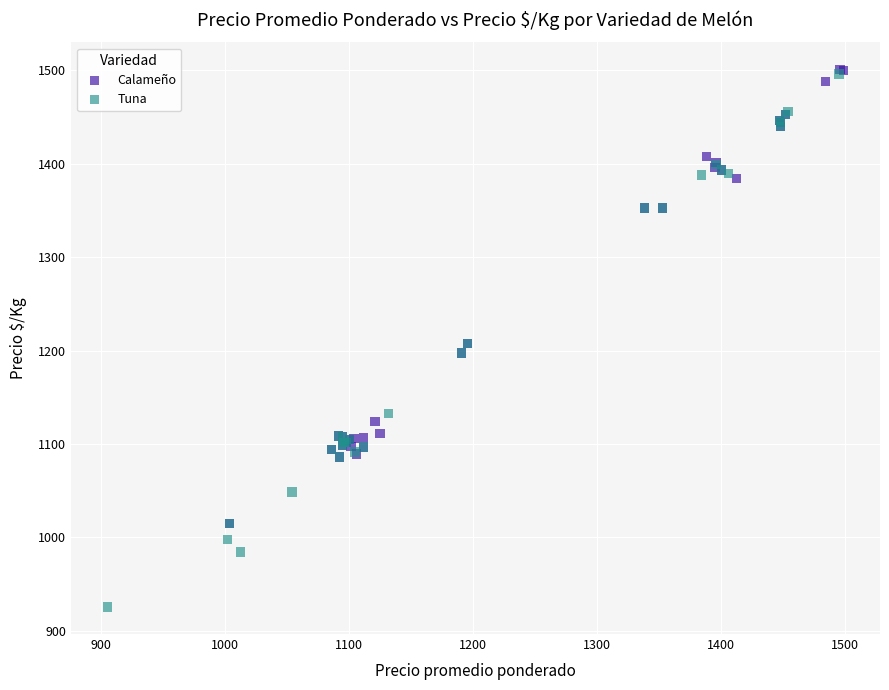

Which series contains the lowest Y value?

Tuna